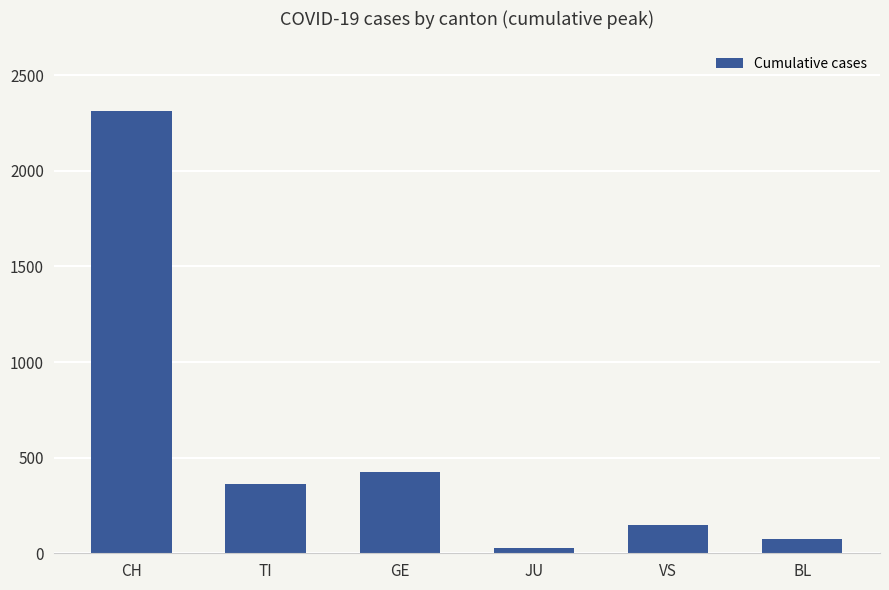

How many bars are there in total?

6